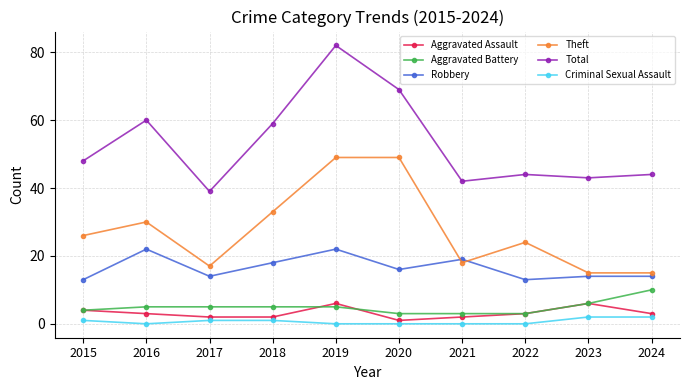

Reading right to left, list all the values displayed in this chart.

Aggravated Assault: 3	6	3	2	1	6	2	2	3	4
Aggravated Battery: 10	6	3	3	3	5	5	5	5	4
Robbery: 14	14	13	19	16	22	18	14	22	13
Theft: 15	15	24	18	49	49	33	17	30	26
Total: 44	43	44	42	69	82	59	39	60	48
Criminal Sexual Assault: 2	2	0	0	0	0	1	1	0	1